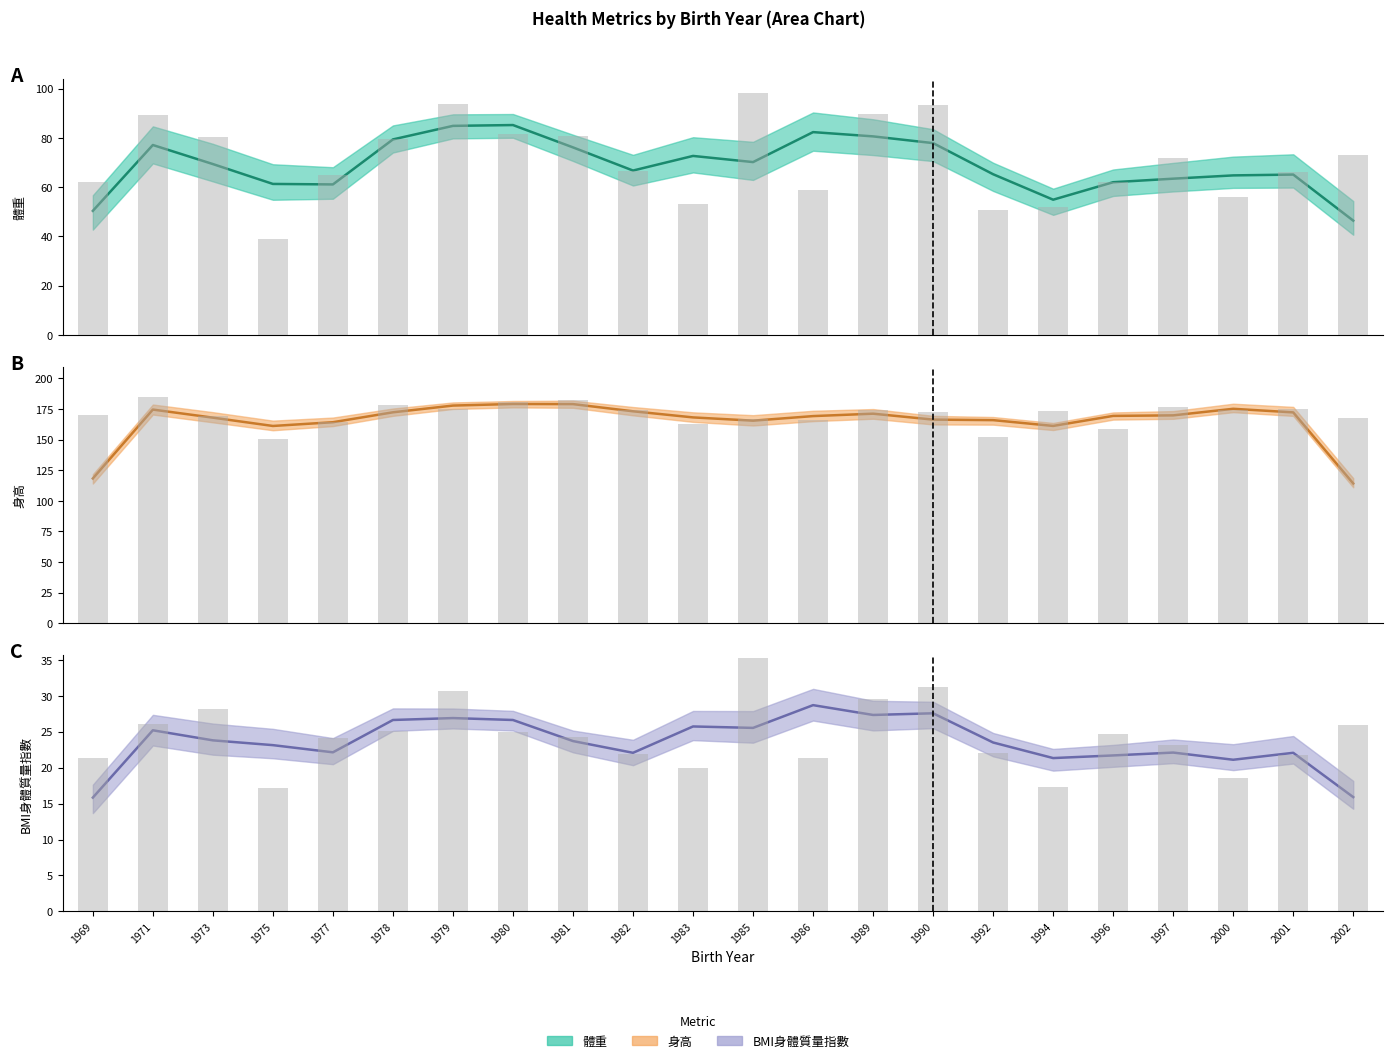

Is it true that 身高 (raw) equals 174.3 at 1982?

True